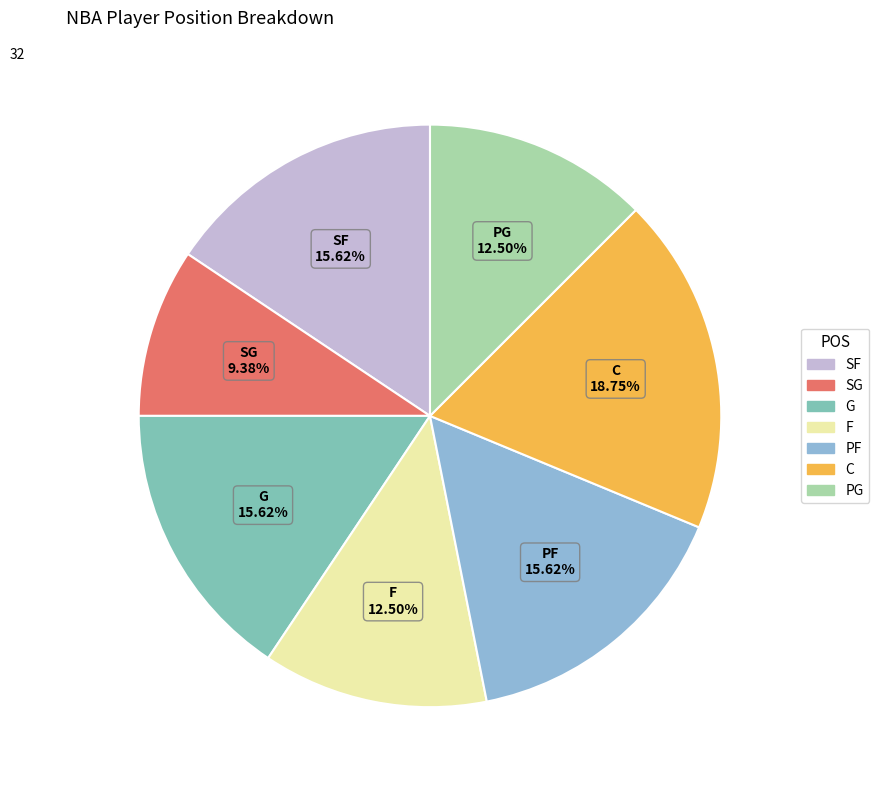

Is there a majority slice in this chart?

No